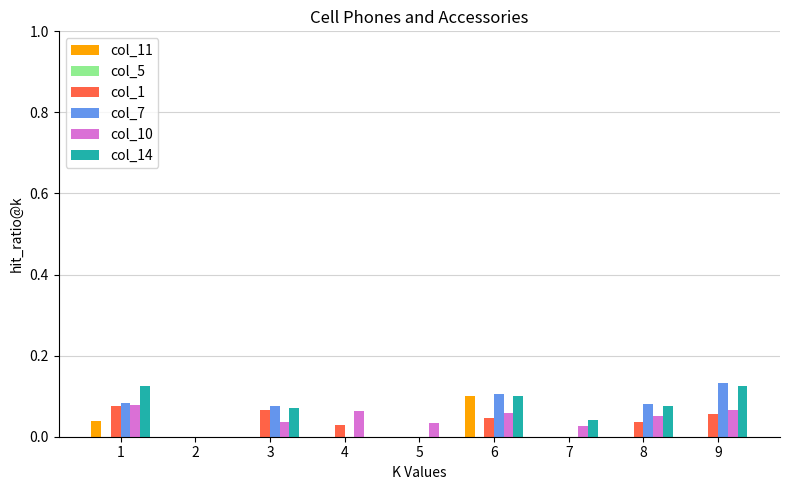

What is the total value across all series at 3?

0.3